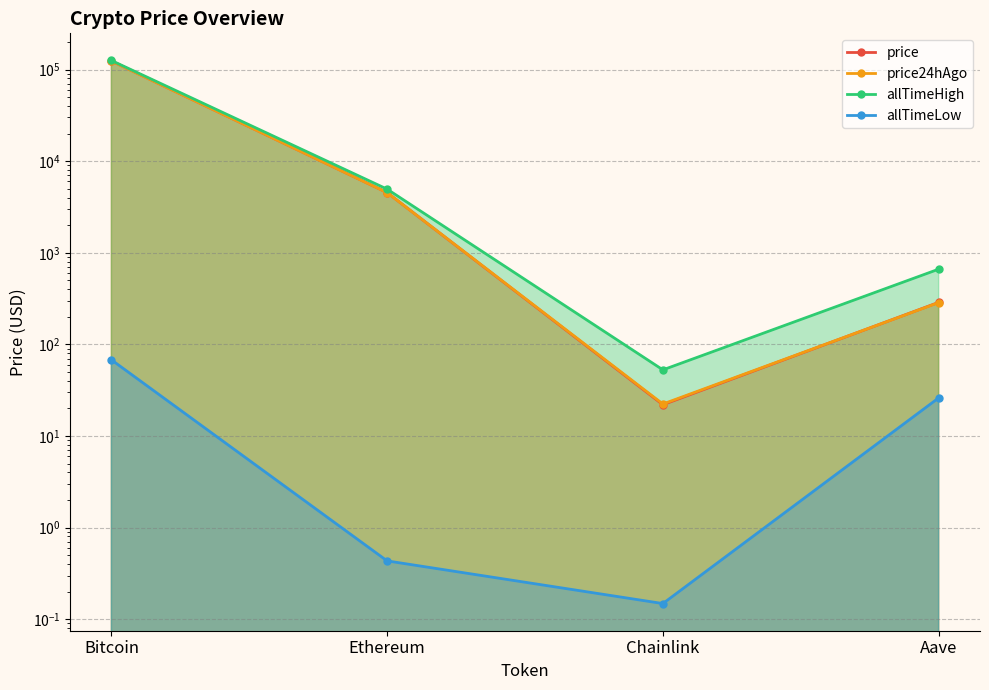

What is the difference between the highest and lowest values at Ethereum?

4945.6